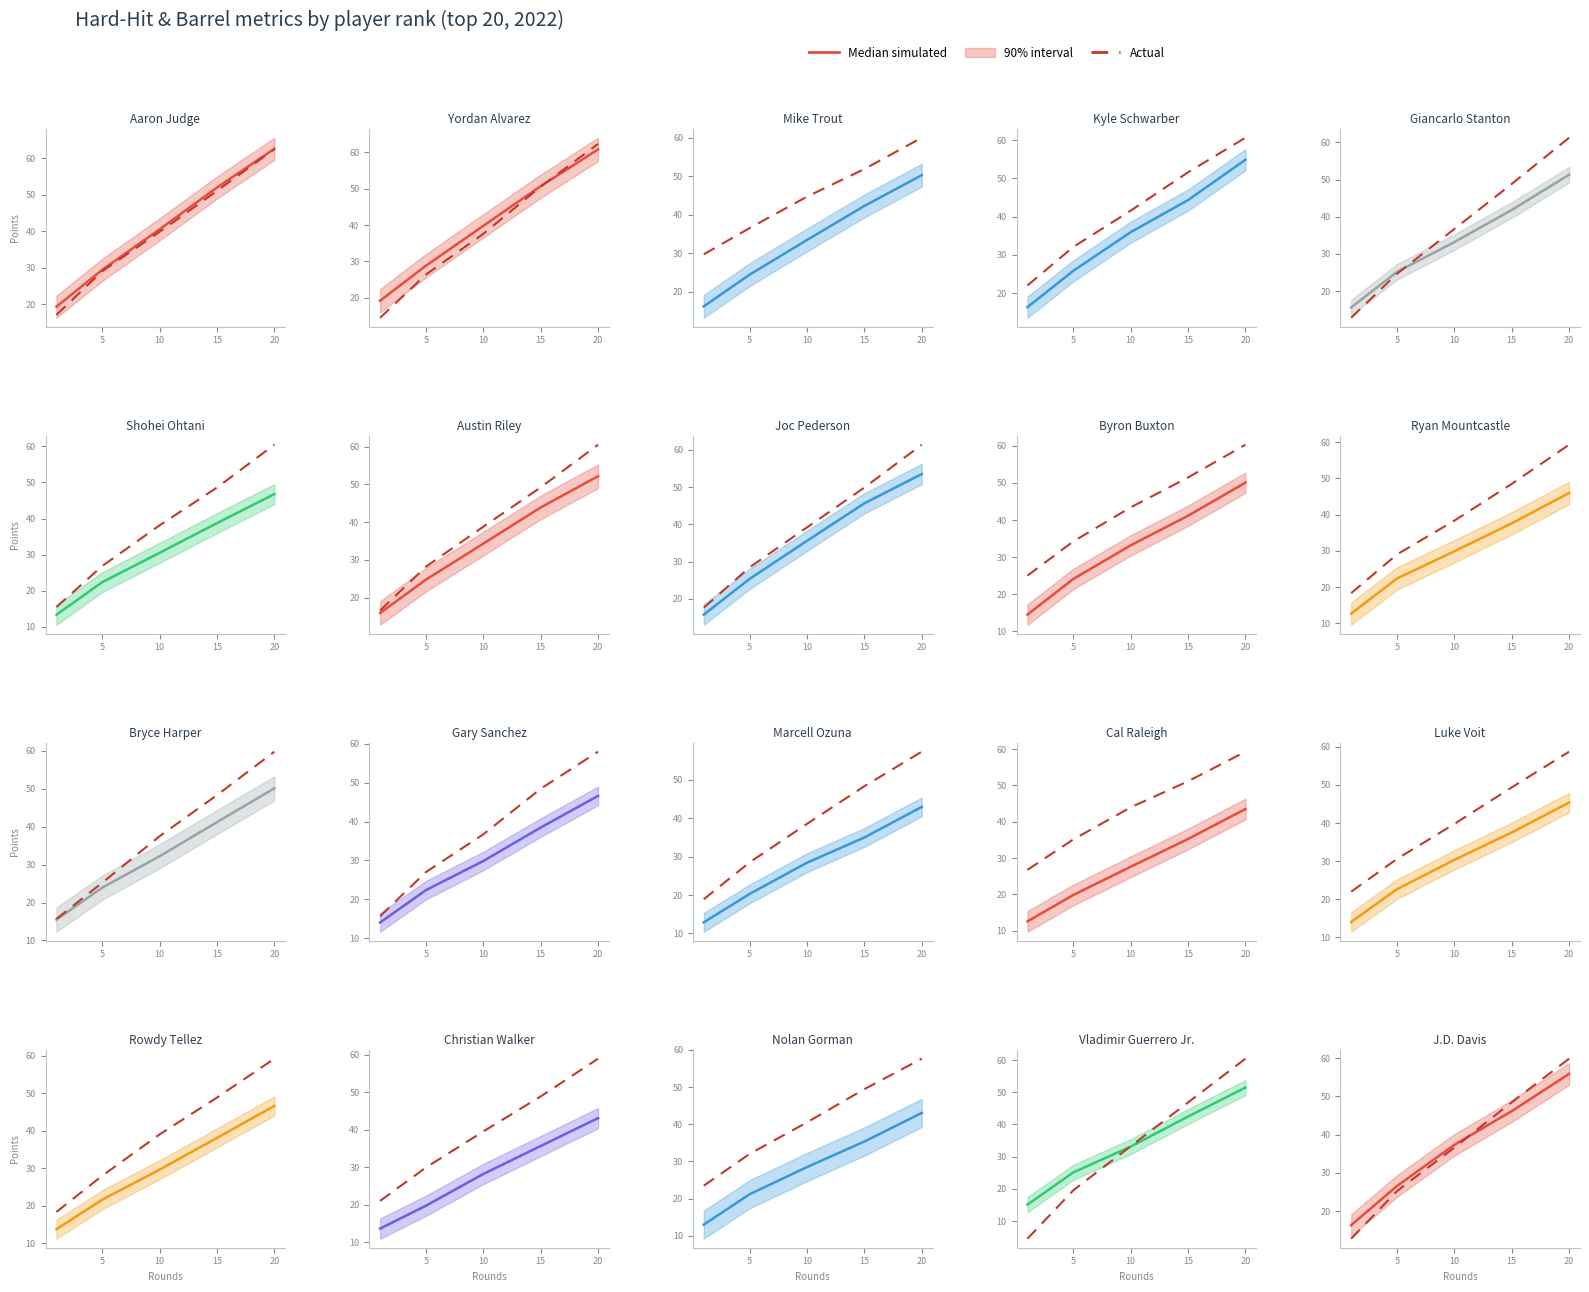

What is the sum of the Median simulated values at 4 and 5?

72.2